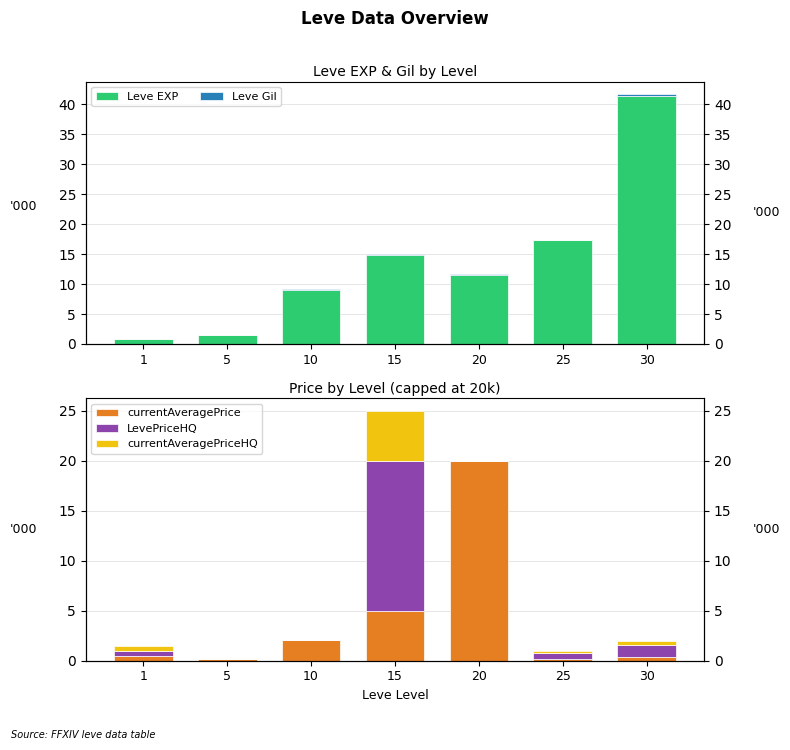

What is the difference between the maximum and minimum values in the currentAveragePrice series?

19.8